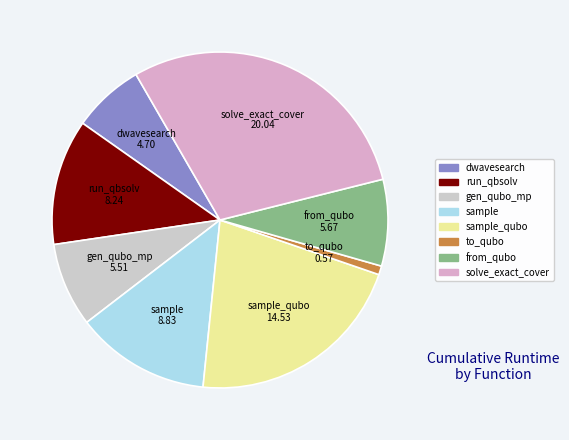

Count the number of slices in the pie.

8